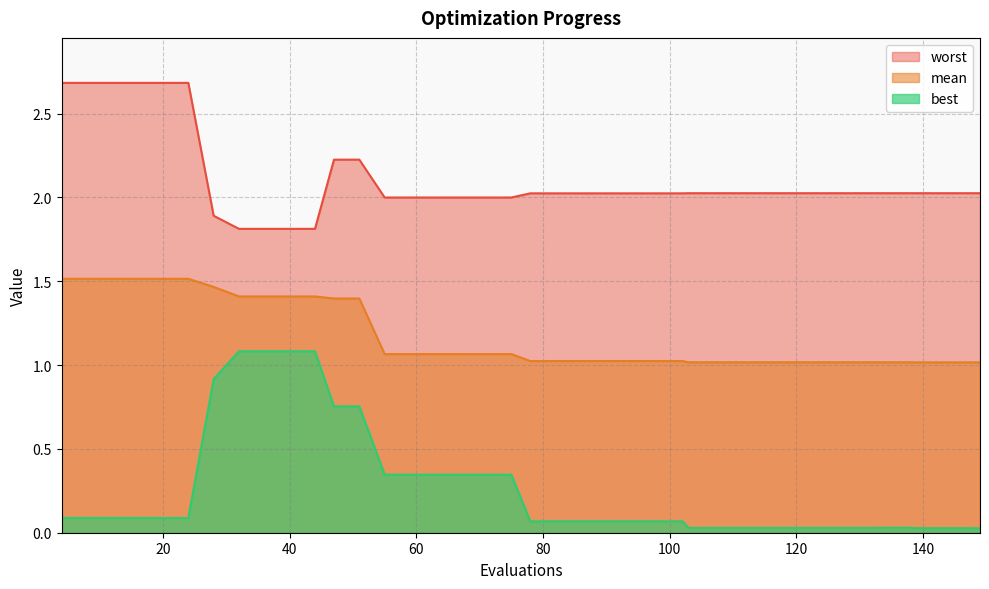

Rank the series by their maximum value, from lowest to highest.

best, mean, worst